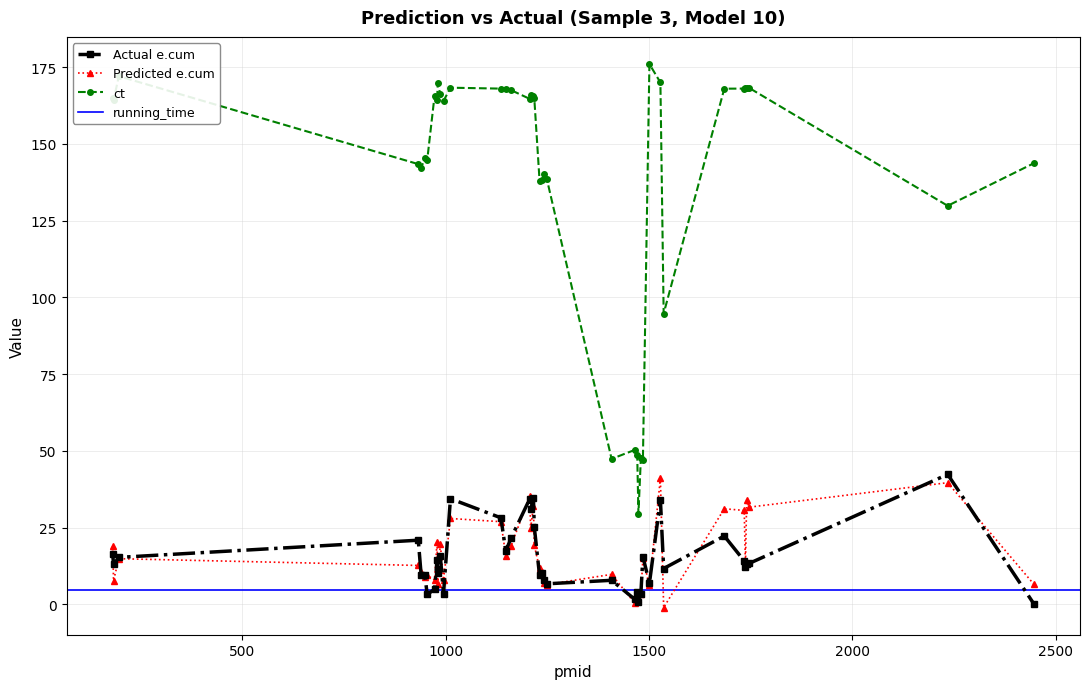

The value of ct at 1216 is 165.8. True or false?

True